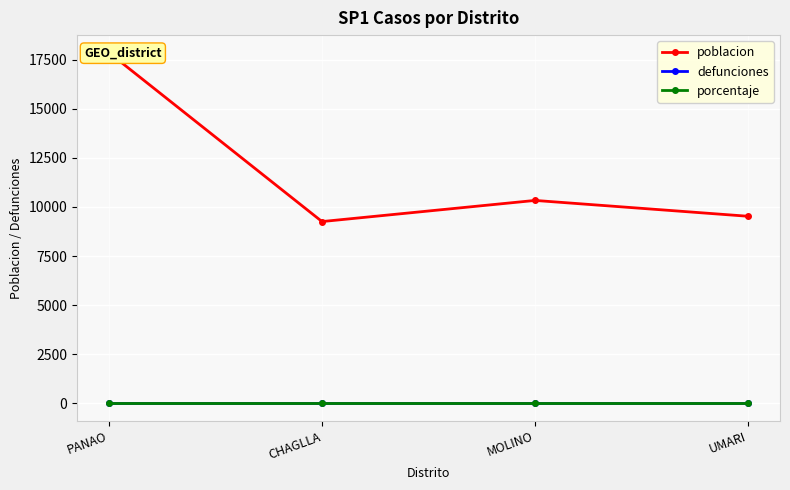

True or false: defunciones and porcentaje intersect in this chart.

False